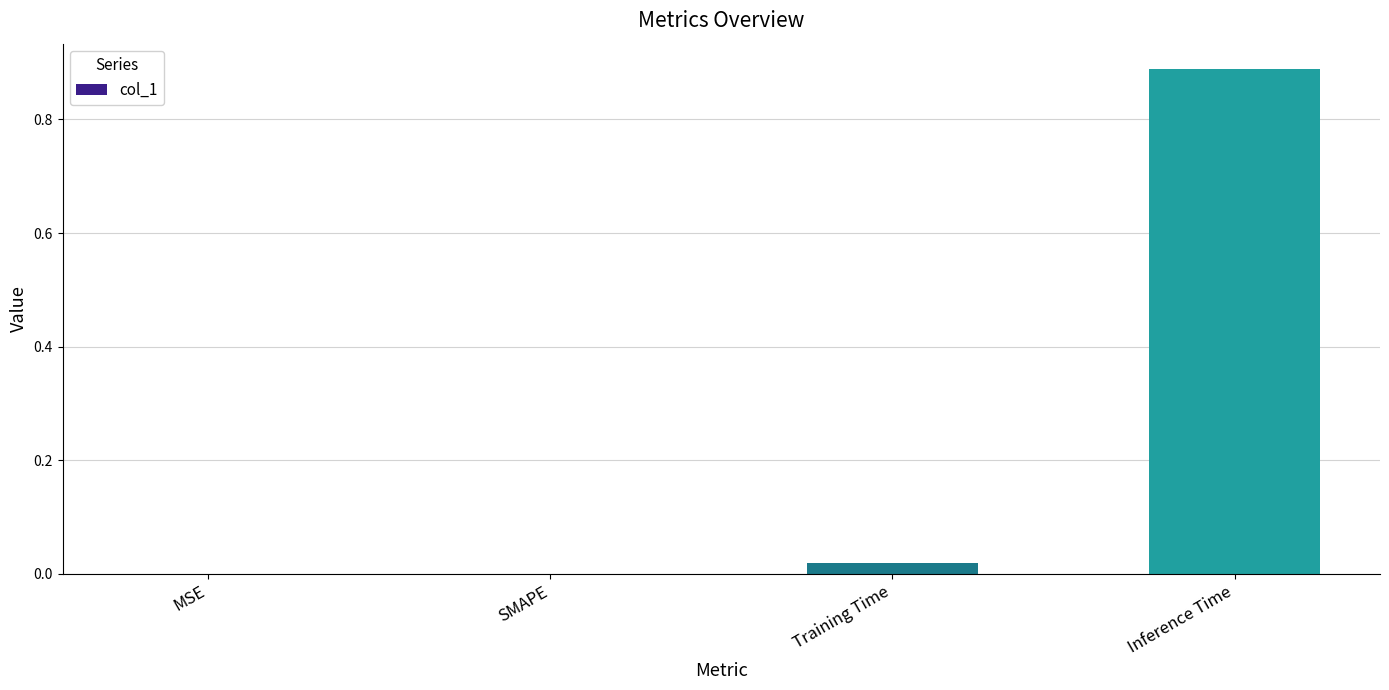

Count the number of categories in the chart.

4